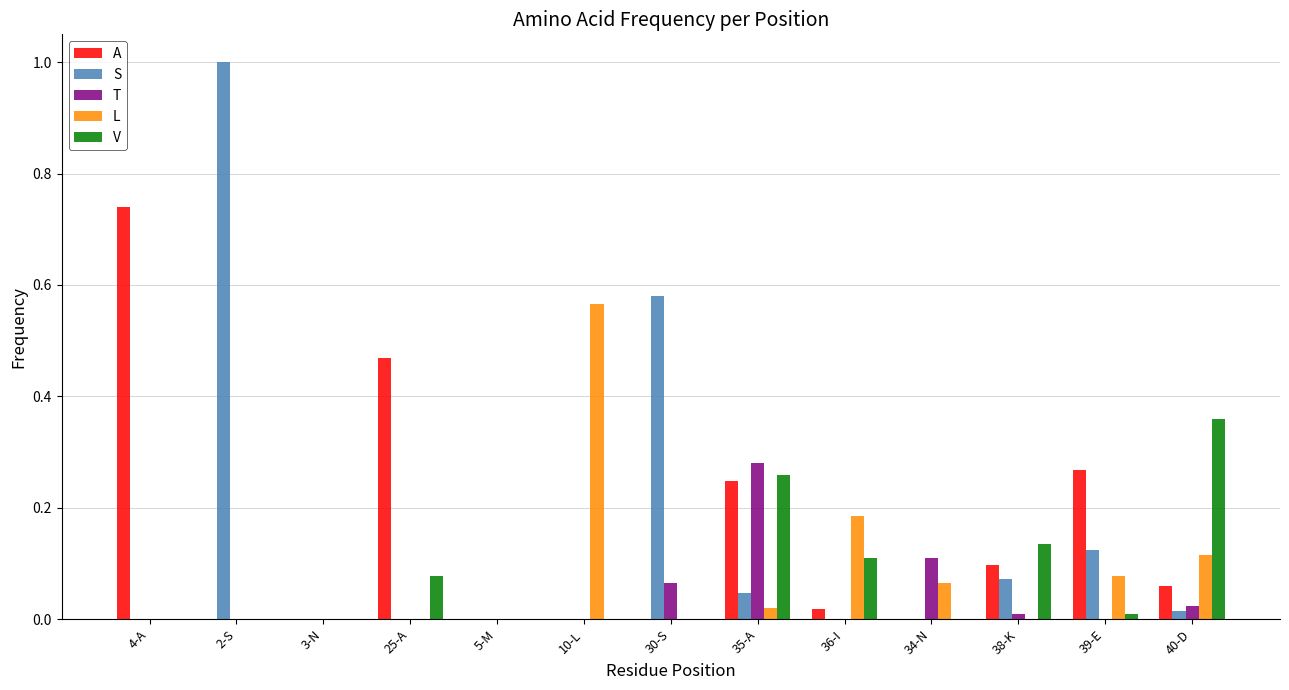

At which category is the sum across all series the highest?

2-S